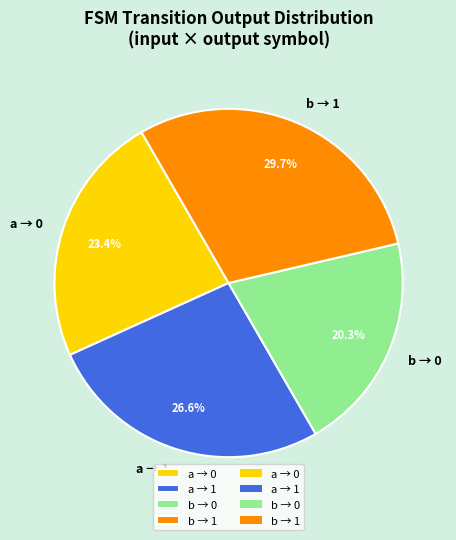

Does b → 0 represent more than half of the total?

No